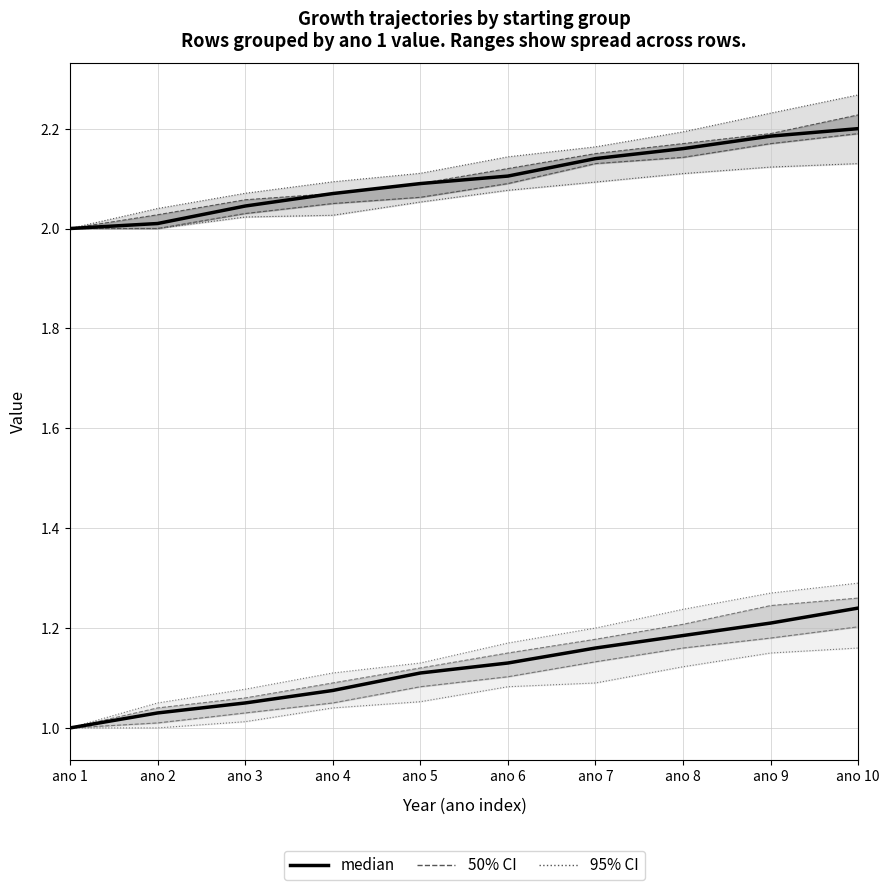

Rank the categories by median (group start=1) value from lowest to highest.

ano 1, ano 2, ano 3, ano 4, ano 5, ano 6, ano 7, ano 8, ano 9, ano 10